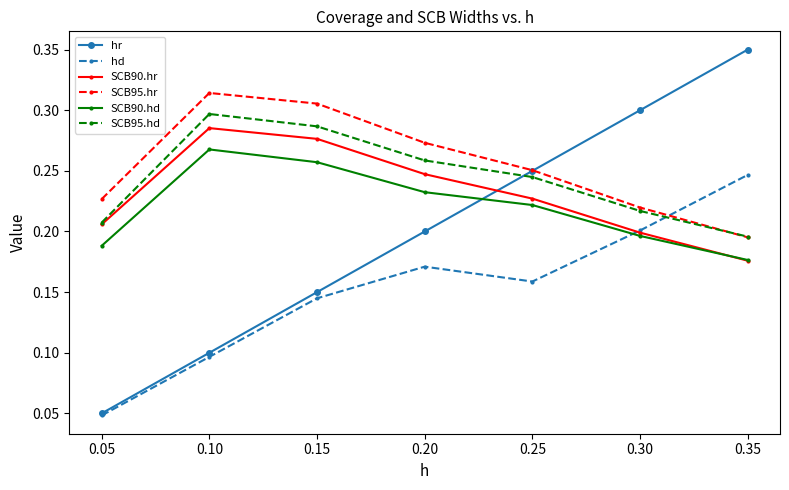

The SCB90.hr series shows 0.4 at 0.20. True or false?

False